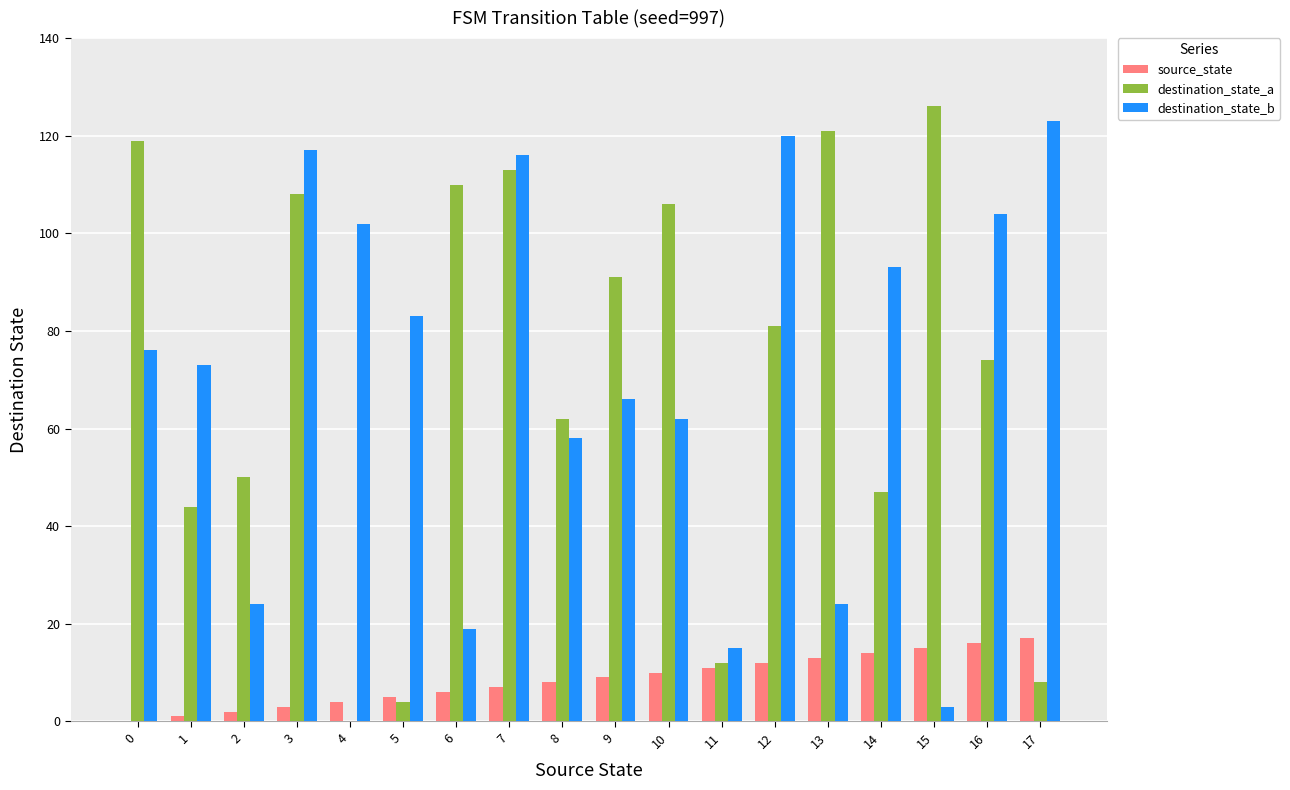

Is it true that source_state equals 6 at 6?

True